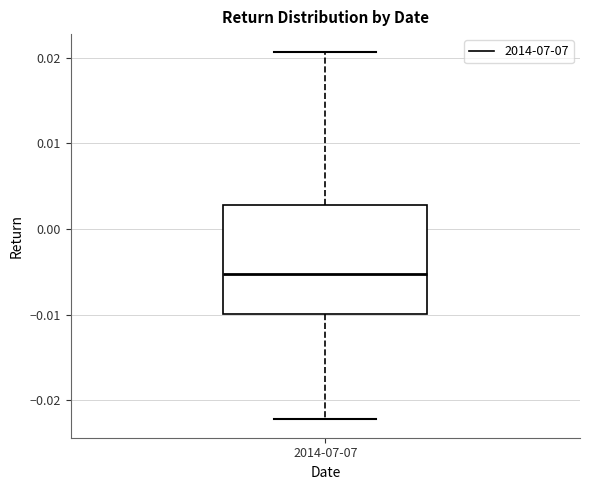

Transcribe this box plot: give where the median line is, the range the box spans, and where the two whiskers end, as read against the y-axis. The values are not printed on the chart, so give them approximately, as read against the axis.

median -0.005, box -0.010 to 0.003, whiskers -0.022 to 0.021